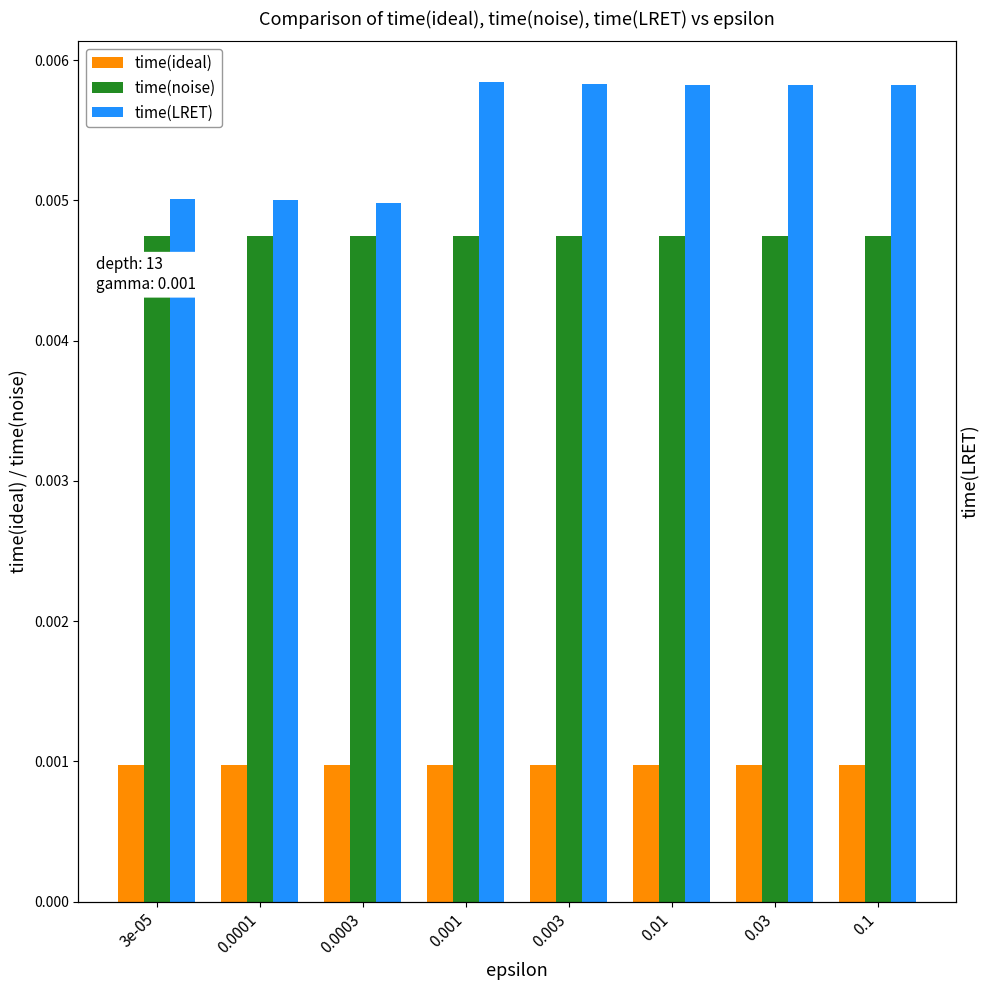

Is it true that time(noise) equals 0.0 at 3e-05?

False